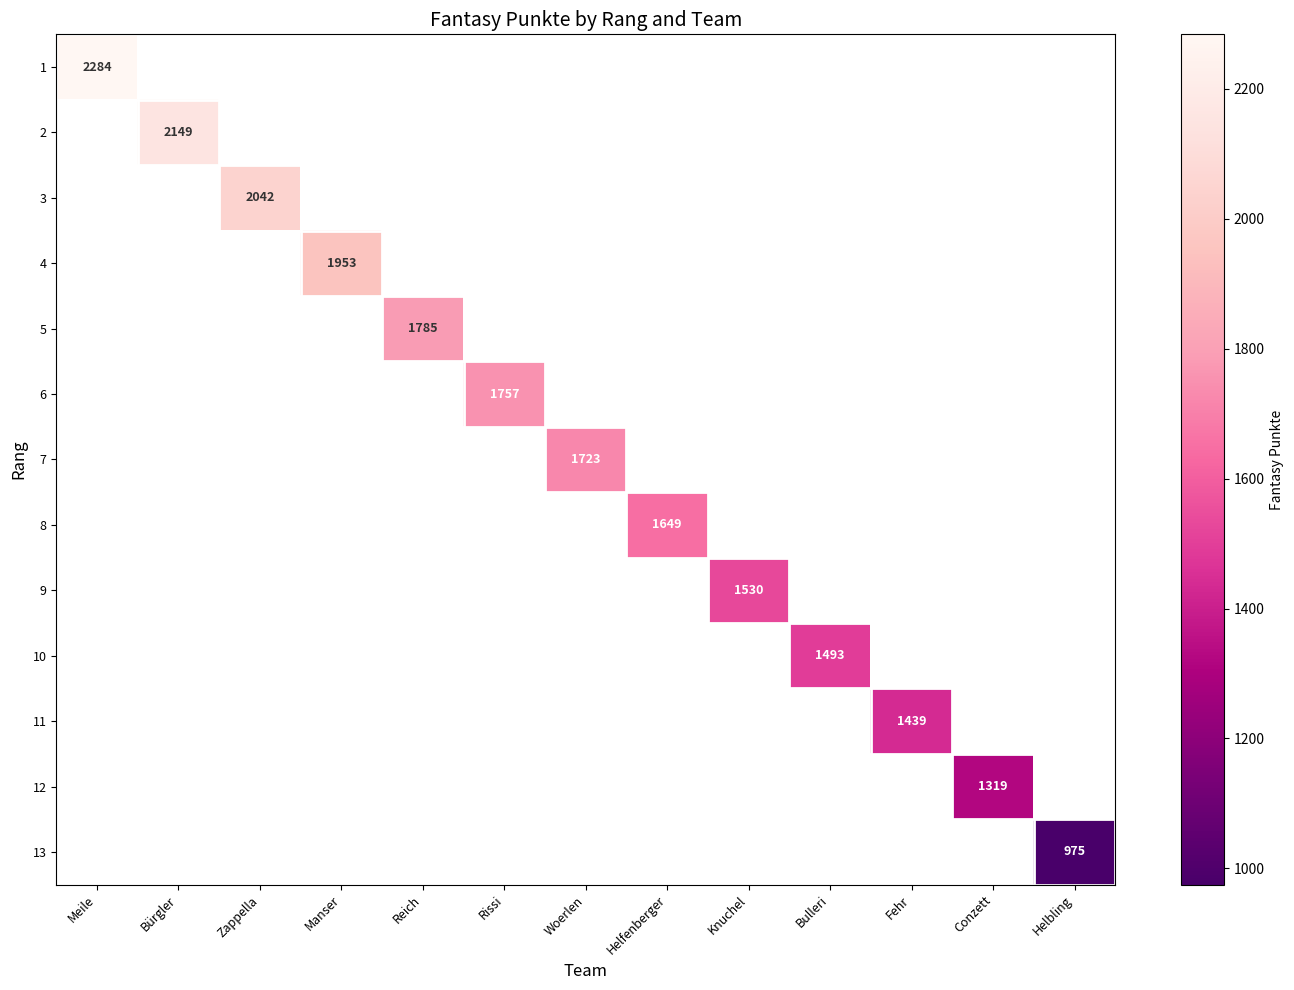

At how many categories does at least one series exceed 1973?

3